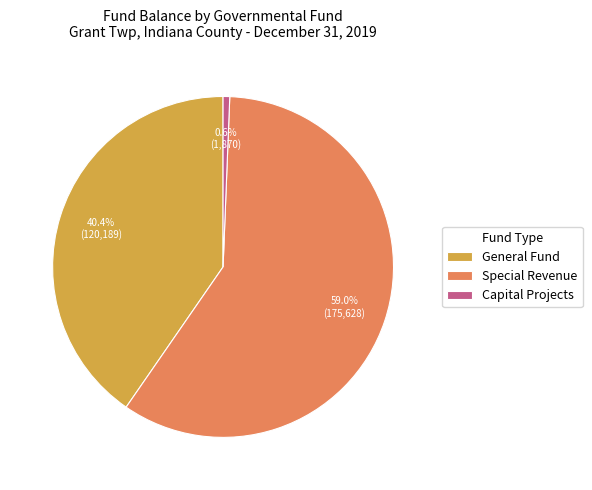

The Special Revenue slice represents 59% of the pie. True or false?

True